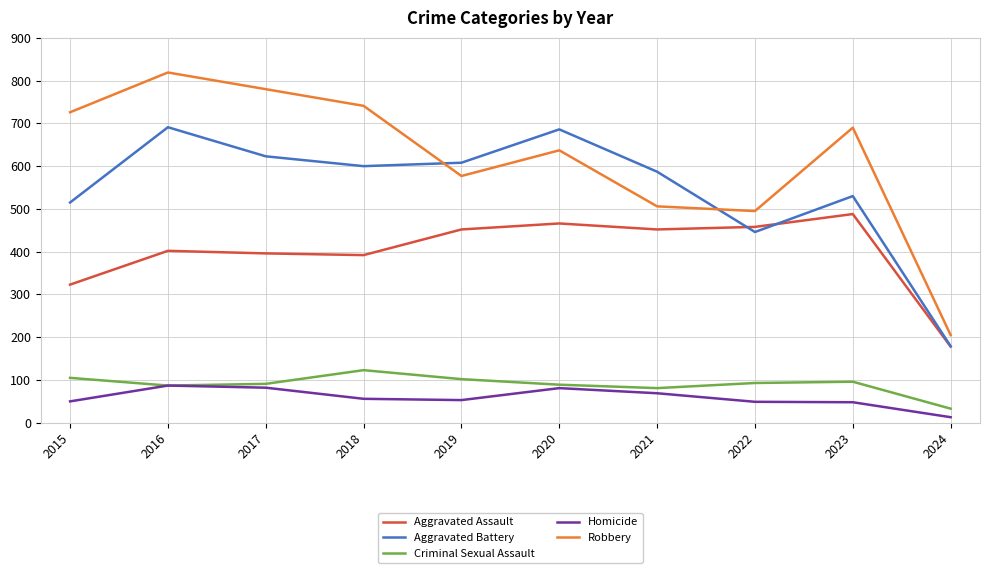

Which category has the highest value across all series?

2016